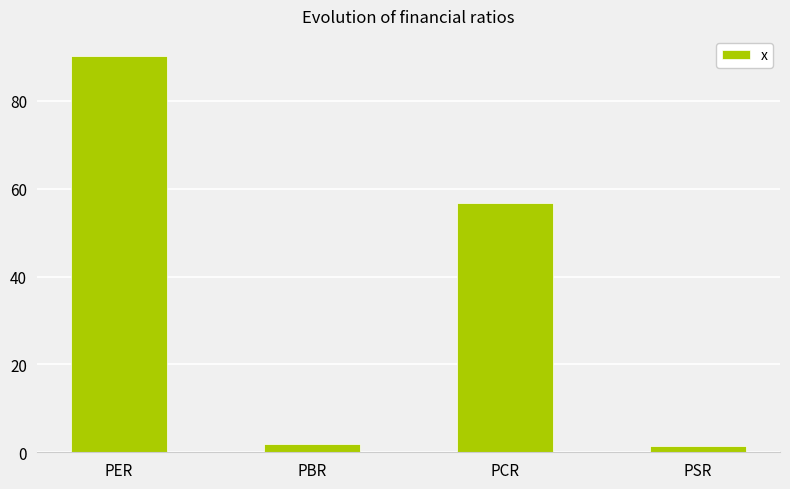

What is the average value?

37.5